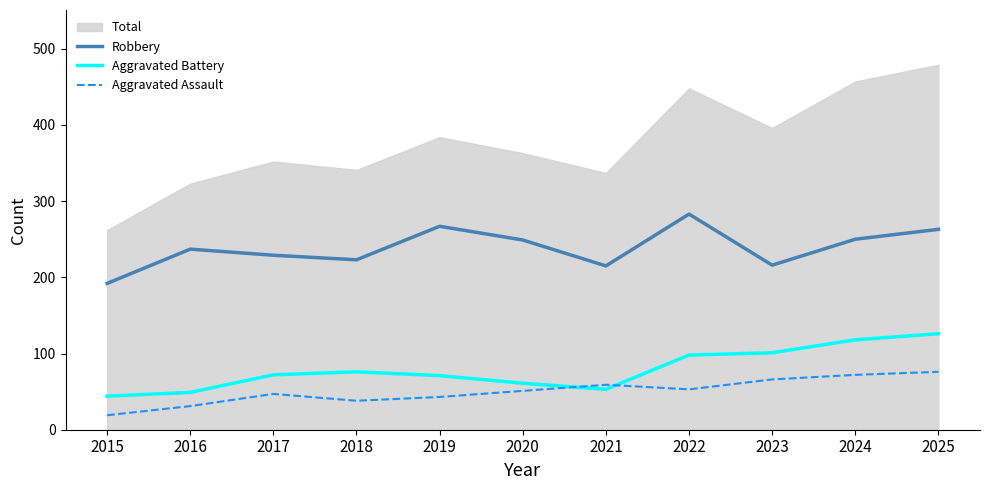

At which label does Aggravated Battery reach its minimum?

2015